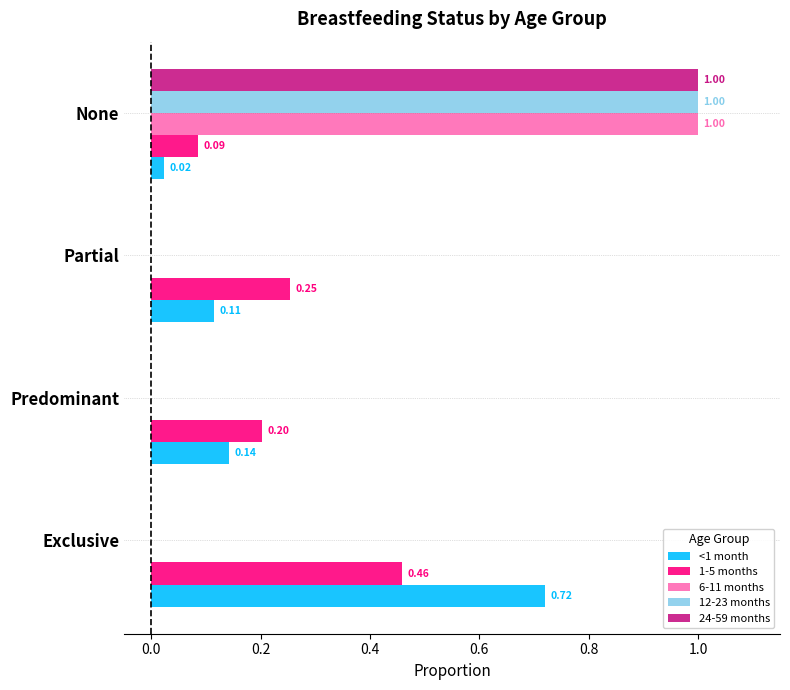

At which label does 12-23 months reach its peak?

None